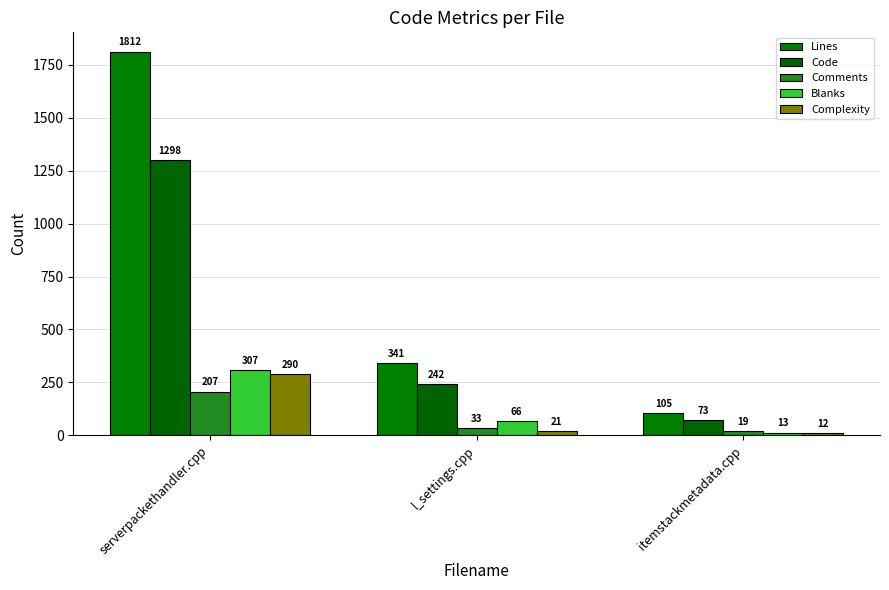

Which series changed the most between serverpackethandler.cpp and l_settings.cpp?

Lines